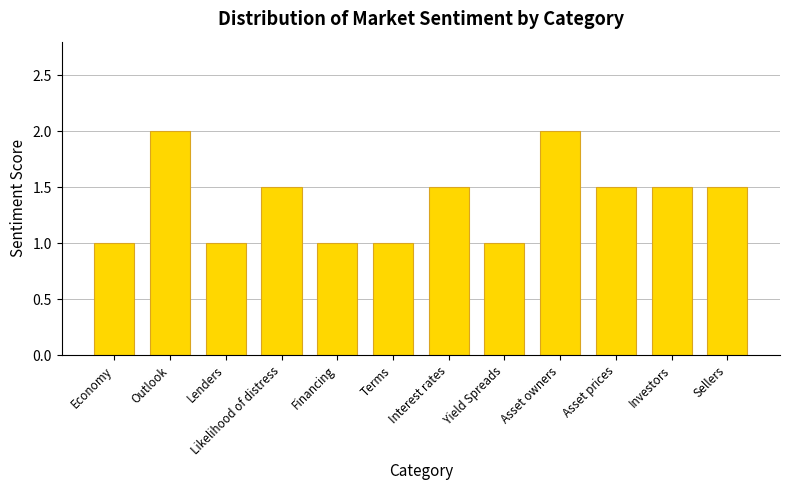

What is the difference between the second highest and second lowest values?

1.0